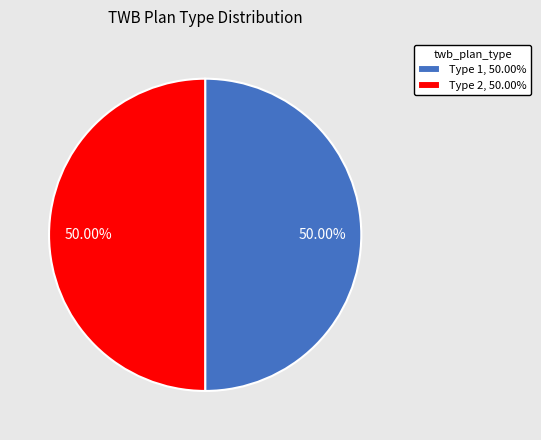

Approximately how many times larger is the value at Type 2, 50.00% compared to Type 1, 50.00%?

1.0